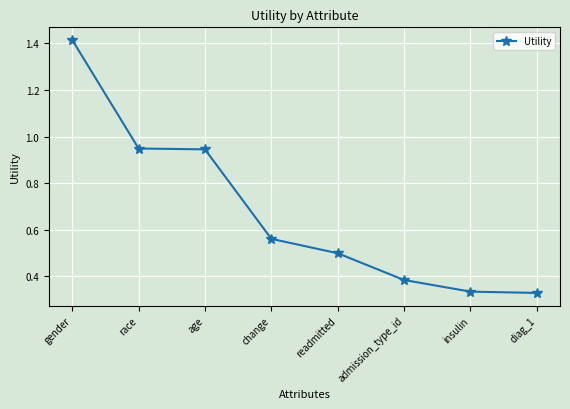

True or false: the data shows 0.6 at insulin.

False